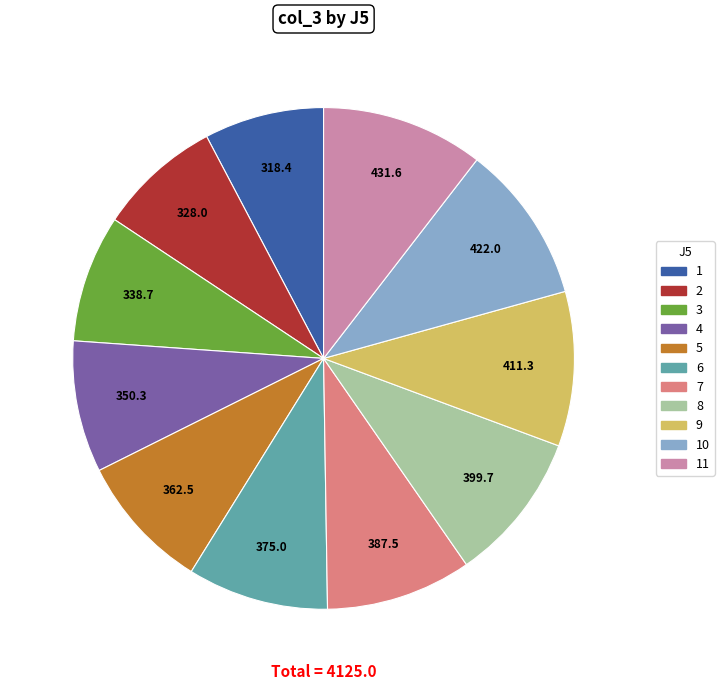

Which has a higher value, 7 or 4?

7